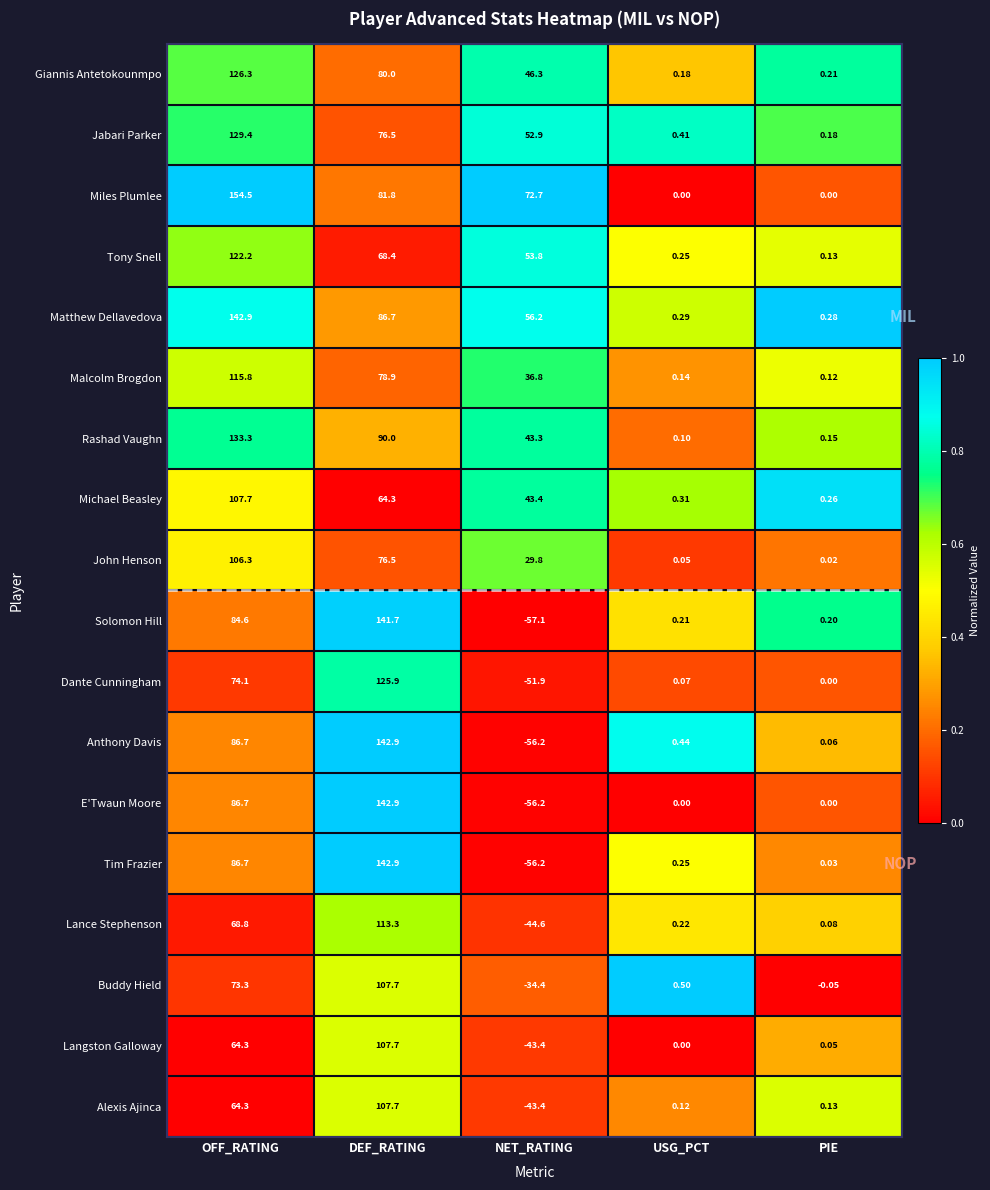

Between USG_PCT and PIE, which series saw the biggest shift?

Buddy Hield